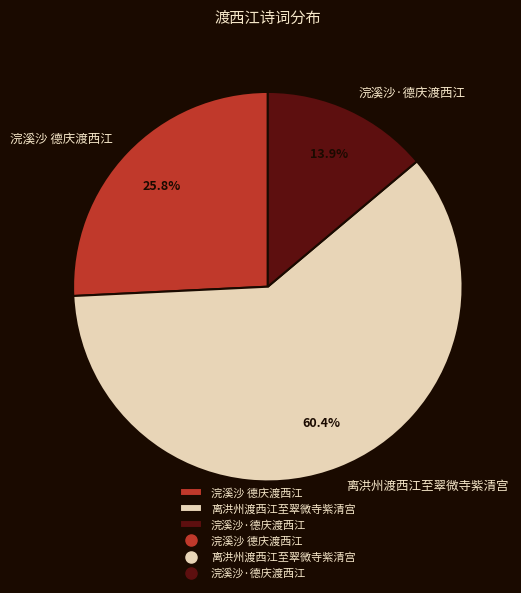

Between 浣溪沙·德庆渡西江 and 浣溪沙 德庆渡西江, which is larger?

浣溪沙 德庆渡西江